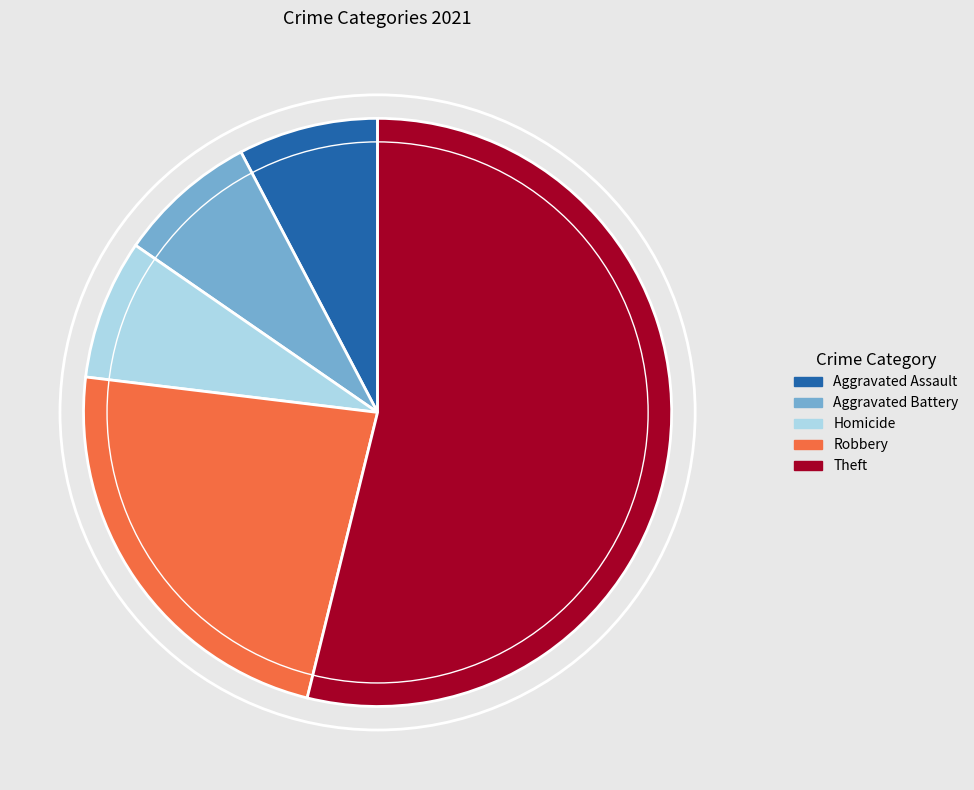

Combined, do Aggravated Battery and Robbery account for over 50%?

No